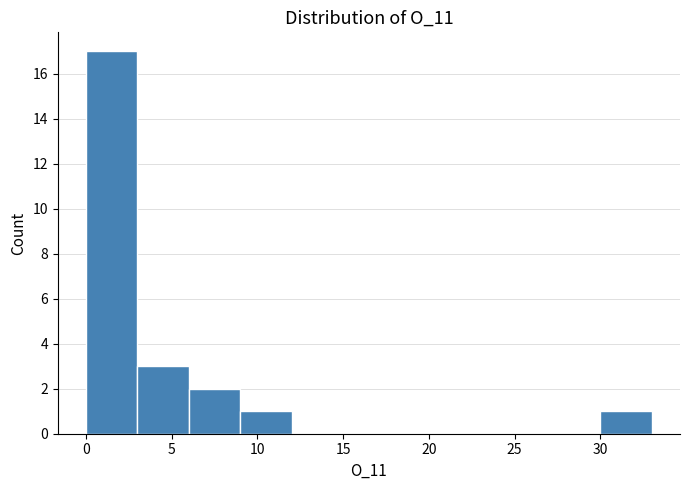

Reading left to right, list every bar in this chart as the range it spans on the x-axis followed by its height. The values are not printed on the chart, so give them approximately, as read against the axis.

0 to 3: 17
3 to 6: 3
6 to 9: 2
9 to 12: 1
12 to 15: 0
15 to 18: 0
18 to 21: 0
21 to 24: 0
24 to 27: 0
27 to 30: 0
30 to 33: 1